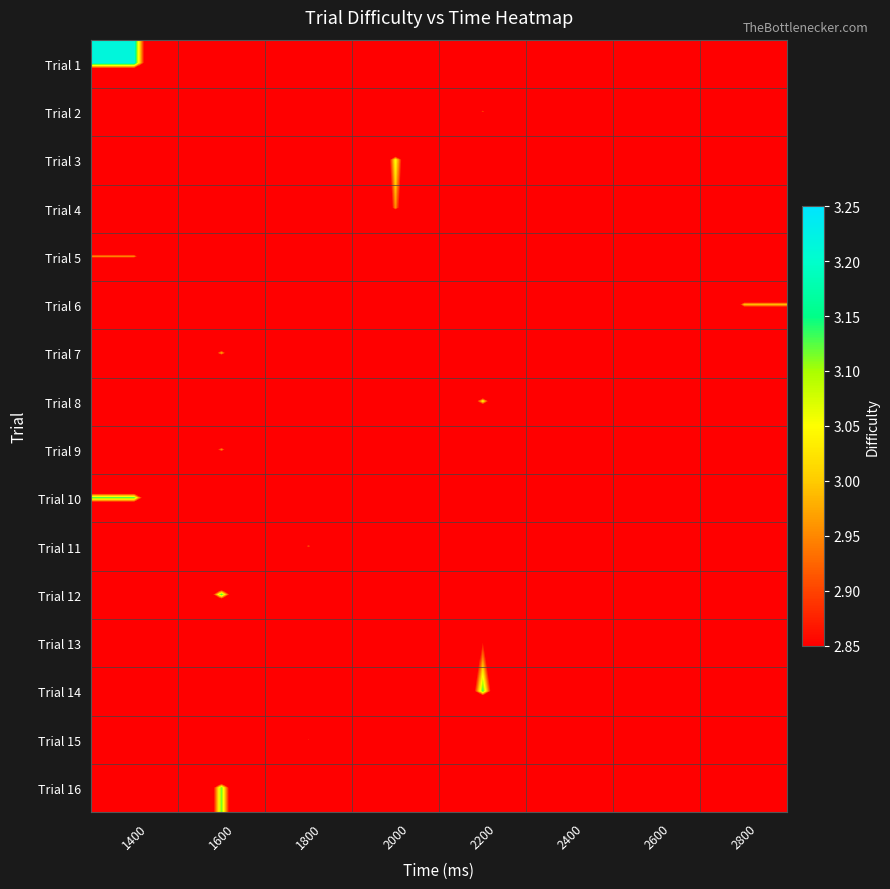

Reading left to right, transcribe all the data shown in this chart.

Trial 1: 1400=3.2	1600=0.0	1800=0.0	2000=0.0	2200=0.0	2400=0.0	2600=0.0	2800=0.0
Trial 2: 1400=0.0	1600=0.0	1800=0.0	2000=0.0	2200=2.9	2400=0.0	2600=0.0	2800=0.0
Trial 3: 1400=0.0	1600=0.0	1800=0.0	2000=3.1	2200=0.0	2400=0.0	2600=0.0	2800=0.0
Trial 4: 1400=0.0	1600=0.0	1800=0.0	2000=3.0	2200=0.0	2400=0.0	2600=0.0	2800=0.0
Trial 5: 1400=3.0	1600=0.0	1800=0.0	2000=0.0	2200=0.0	2400=0.0	2600=0.0	2800=0.0
Trial 6: 1400=0.0	1600=0.0	1800=0.0	2000=0.0	2200=0.0	2400=0.0	2600=0.0	2800=3.0
Trial 7: 1400=0.0	1600=3.0	1800=0.0	2000=0.0	2200=0.0	2400=0.0	2600=0.0	2800=0.0
Trial 8: 1400=0.0	1600=0.0	1800=0.0	2000=0.0	2200=3.1	2400=0.0	2600=0.0	2800=0.0
Trial 9: 1400=0.0	1600=3.0	1800=0.0	2000=0.0	2200=0.0	2400=0.0	2600=0.0	2800=0.0
Trial 10: 1400=3.1	1600=0.0	1800=0.0	2000=0.0	2200=0.0	2400=0.0	2600=0.0	2800=0.0
Trial 11: 1400=0.0	1600=0.0	1800=2.9	2000=0.0	2200=0.0	2400=0.0	2600=0.0	2800=0.0
Trial 12: 1400=0.0	1600=3.2	1800=0.0	2000=0.0	2200=0.0	2400=0.0	2600=0.0	2800=0.0
Trial 13: 1400=0.0	1600=0.0	1800=0.0	2000=0.0	2200=2.9	2400=0.0	2600=0.0	2800=0.0
Trial 14: 1400=0.0	1600=0.0	1800=0.0	2000=0.0	2200=3.1	2400=0.0	2600=0.0	2800=0.0
Trial 15: 1400=0.0	1600=0.0	1800=2.9	2000=0.0	2200=0.0	2400=0.0	2600=0.0	2800=0.0
Trial 16: 1400=0.0	1600=3.1	1800=0.0	2000=0.0	2200=0.0	2400=0.0	2600=0.0	2800=0.0